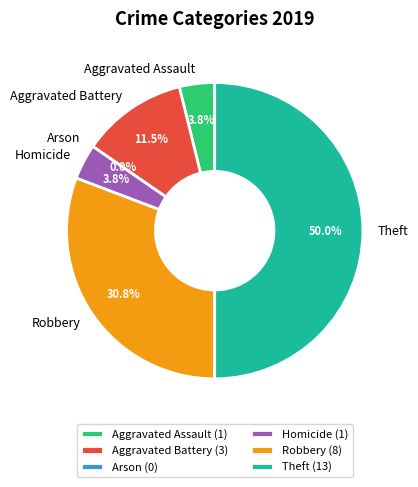

Is there a majority slice in this chart?

No